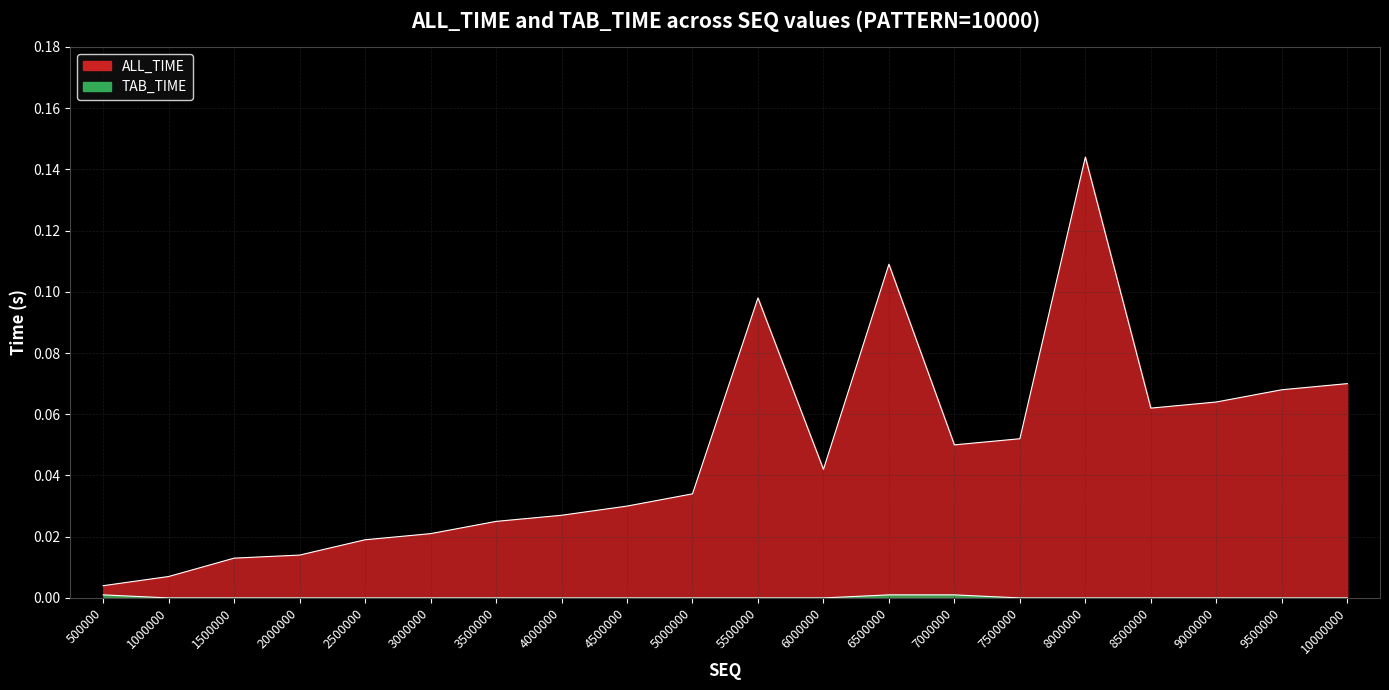

The value of ALL_TIME at 7500000 is 0.1. True or false?

False